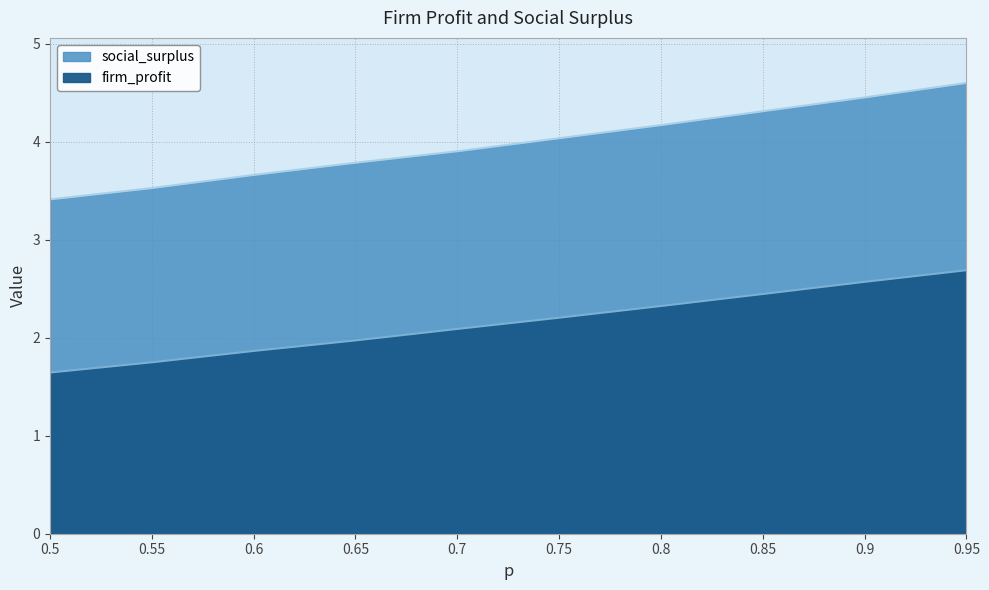

Is the value of firm_profit at 0.7 greater than the value of social_surplus at 0.75?

No